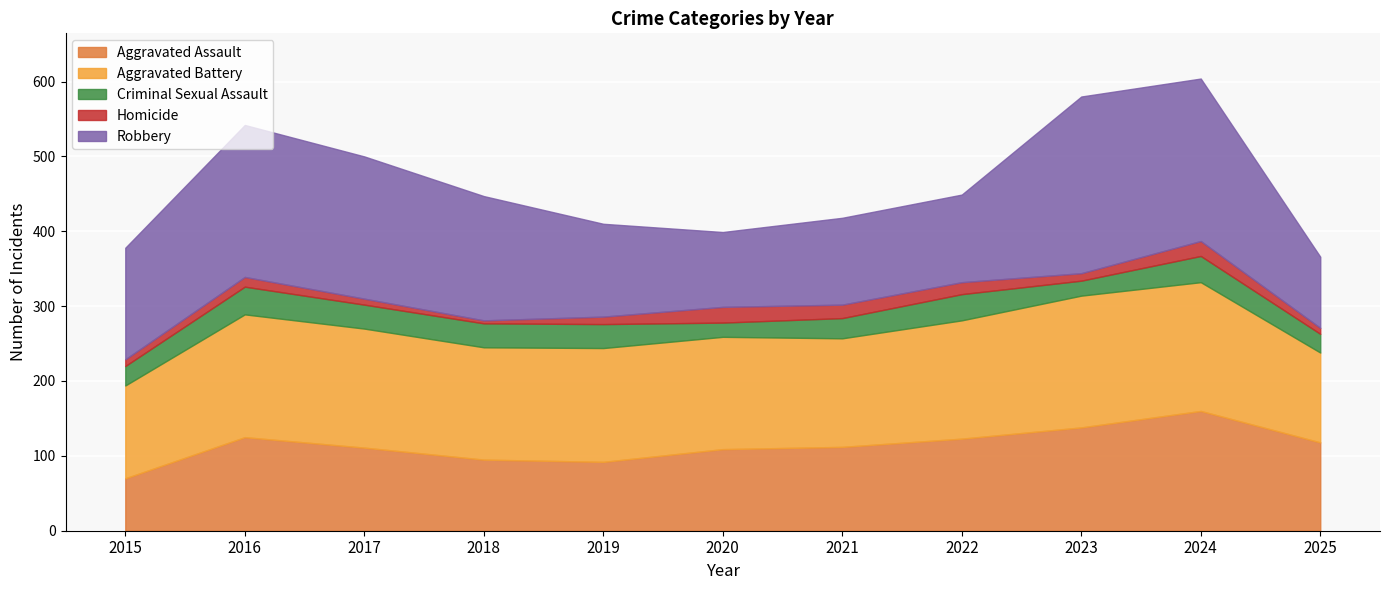

List the labels in order of Homicide value, smallest first.

2018, 2017, 2025, 2015, 2019, 2023, 2016, 2022, 2021, 2024, 2020